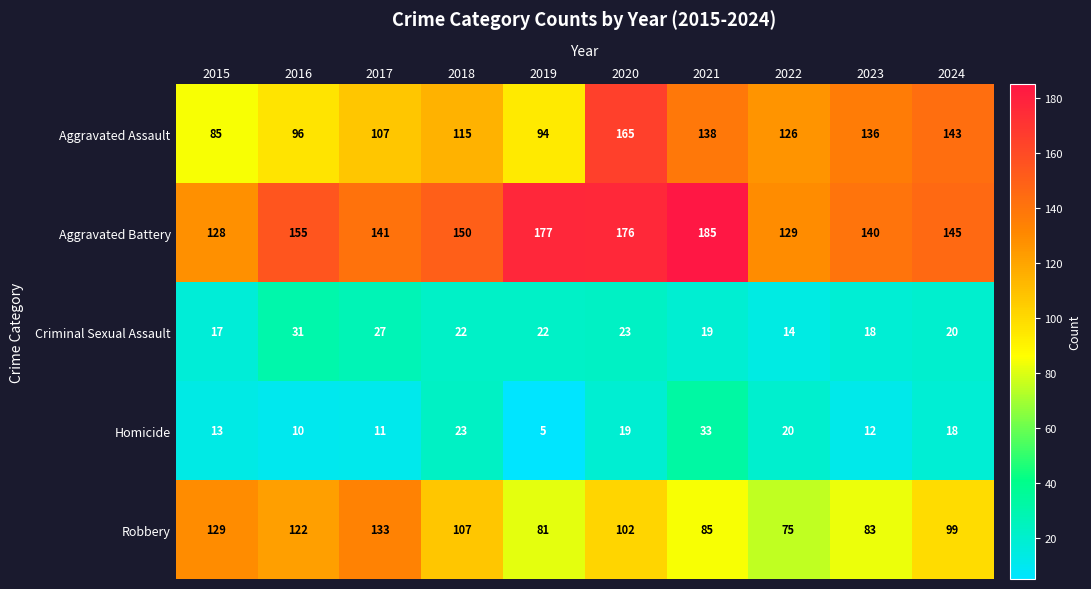

At which category is the sum across all series the highest?

2020